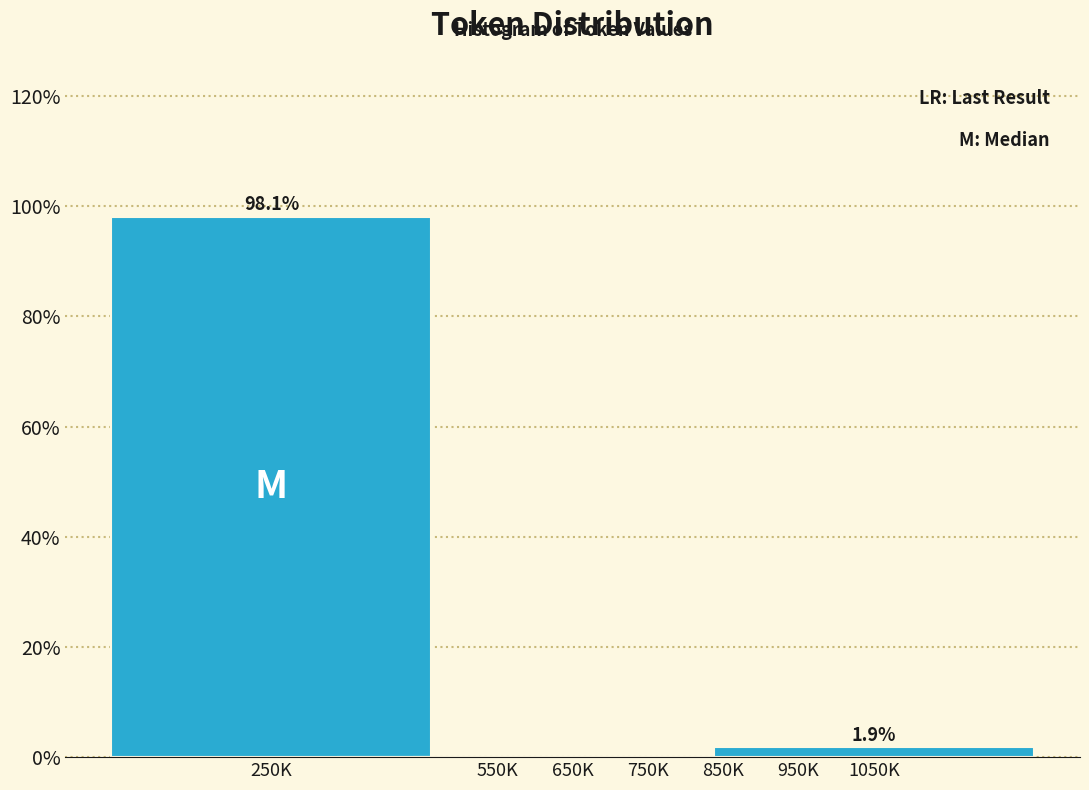

Reading right to left, extract all data points from this chart.

1050K=1.9	950K=0.0	850K=0.0	750K=0.0	650K=0.0	550K=0.0	250K=98.1